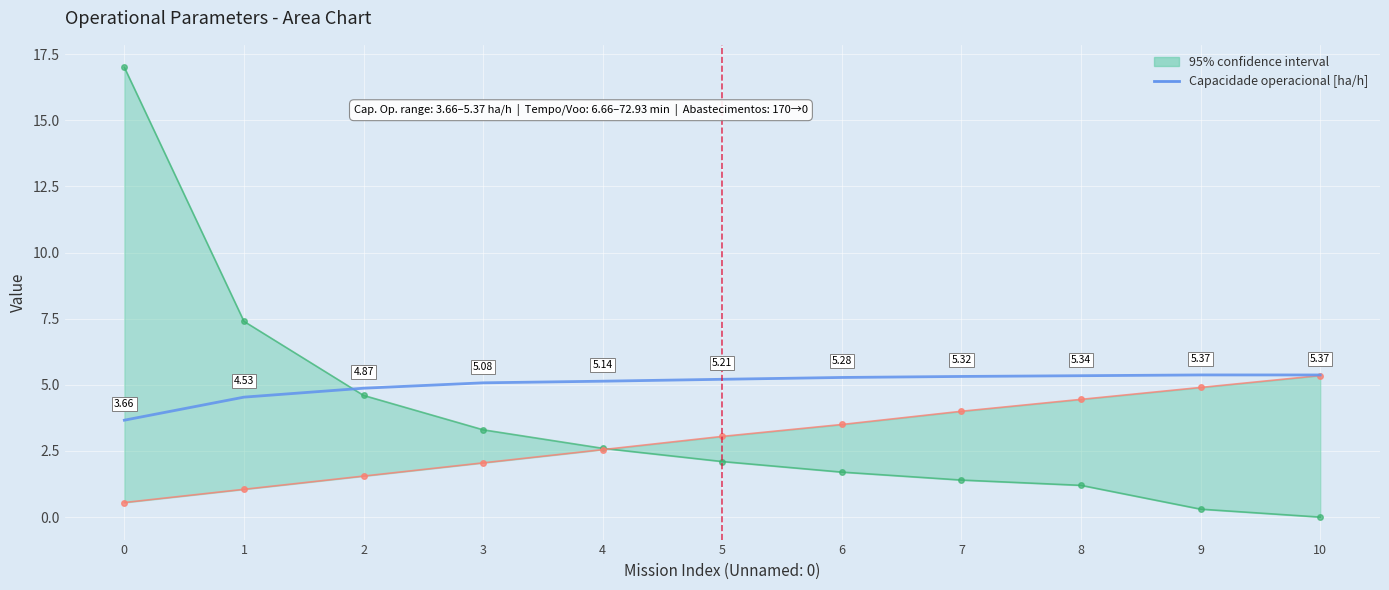

List the labels in order of value, largest first.

9, 10, 8, 7, 6, 5, 4, 3, 2, 1, 0